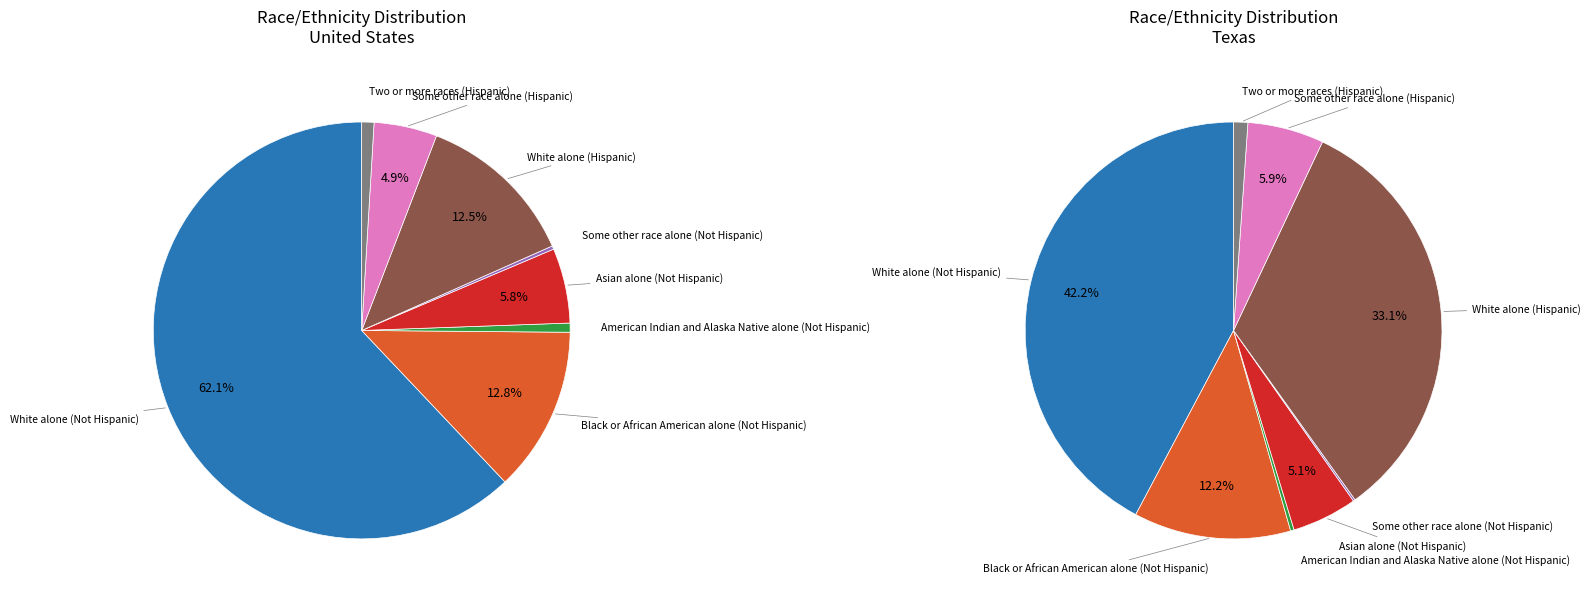

Is Some other race alone (Not Hispanic) the majority of the pie?

No